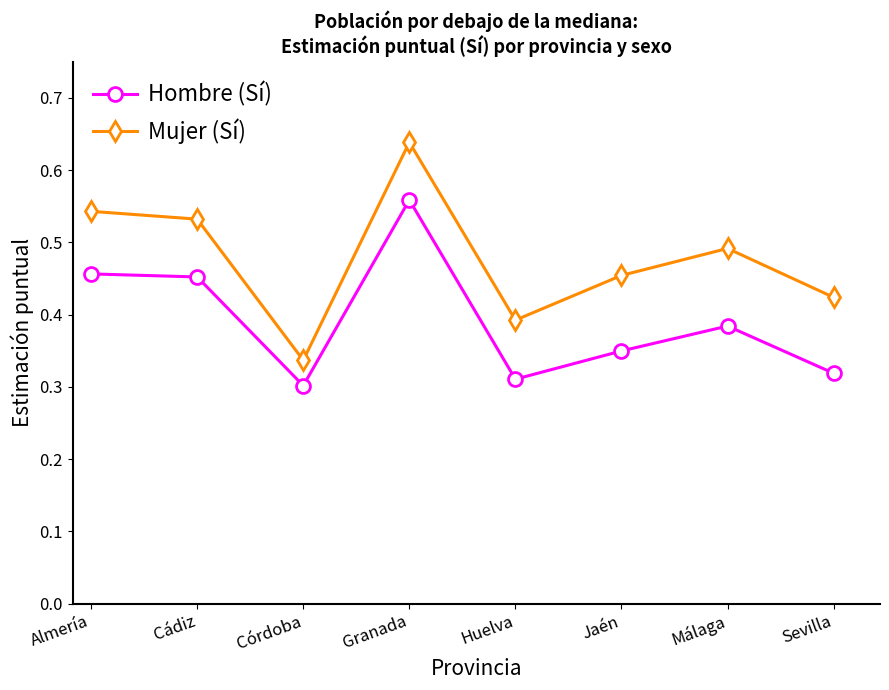

What are all the series names shown in the legend?

Hombre (Sí), Mujer (Sí)